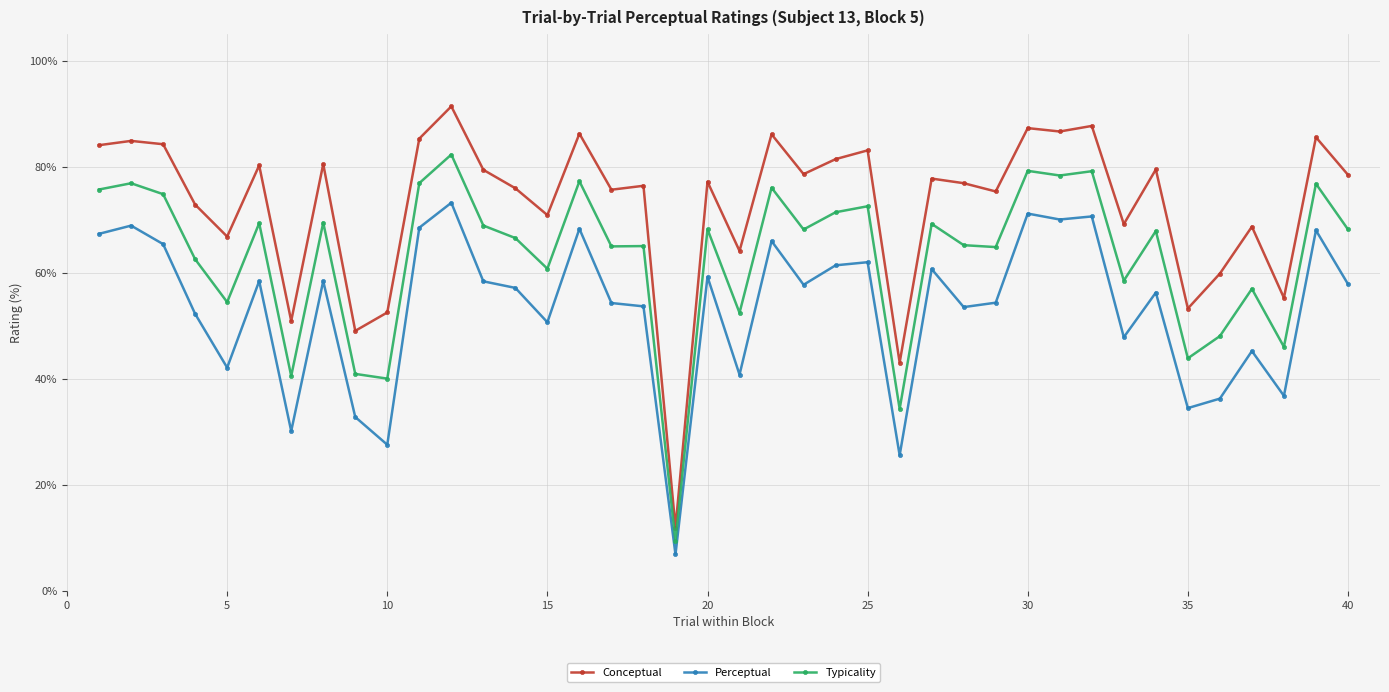

Which series has the largest total across all categories?

Conceptual